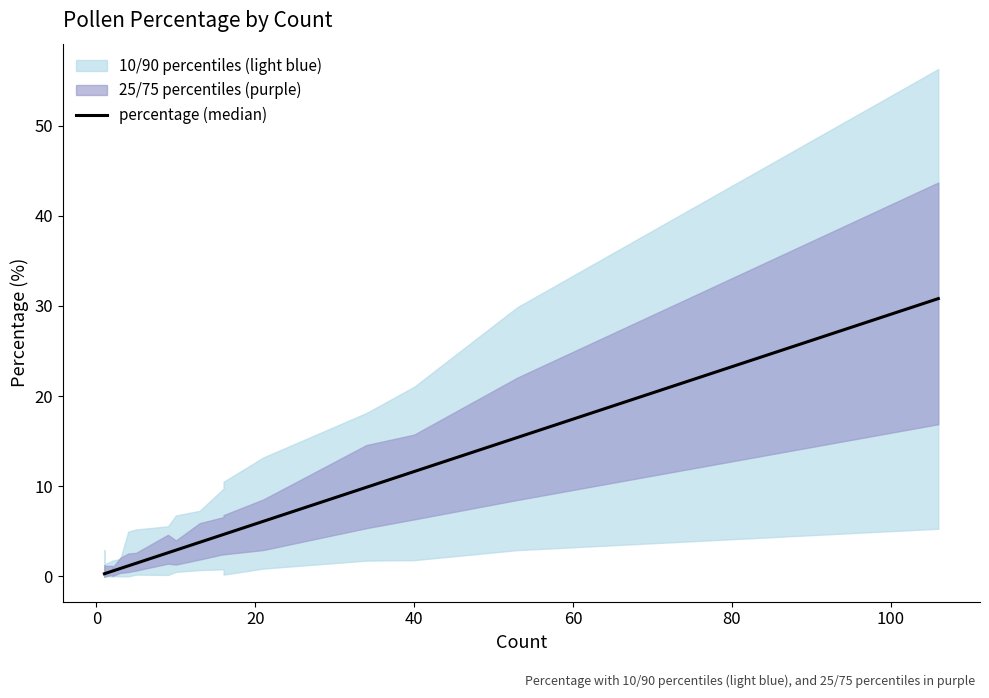

What is the smallest value displayed?

0.3